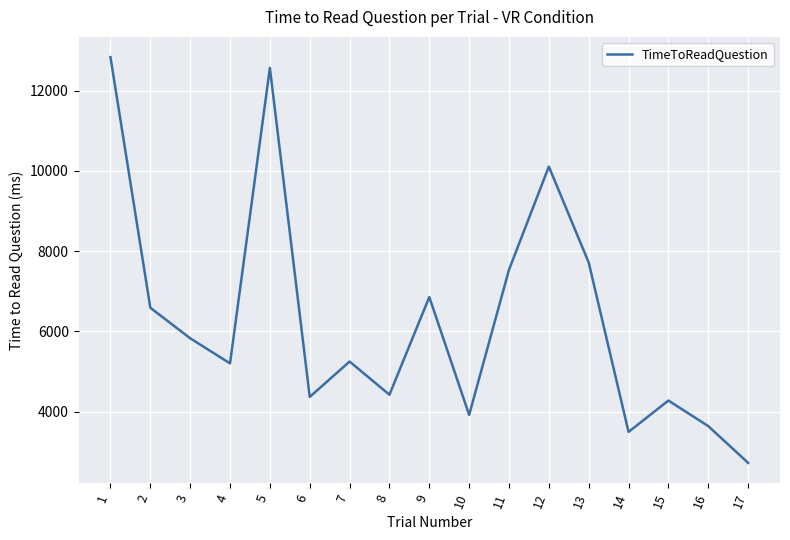

What is the maximum value shown in the chart?

12835.4